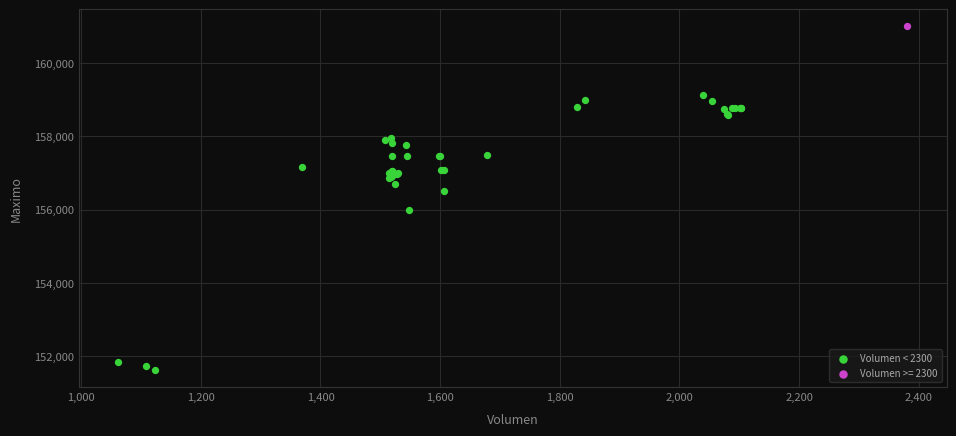

What are all the series names shown in the legend?

Volumen < 2300, Volumen >= 2300